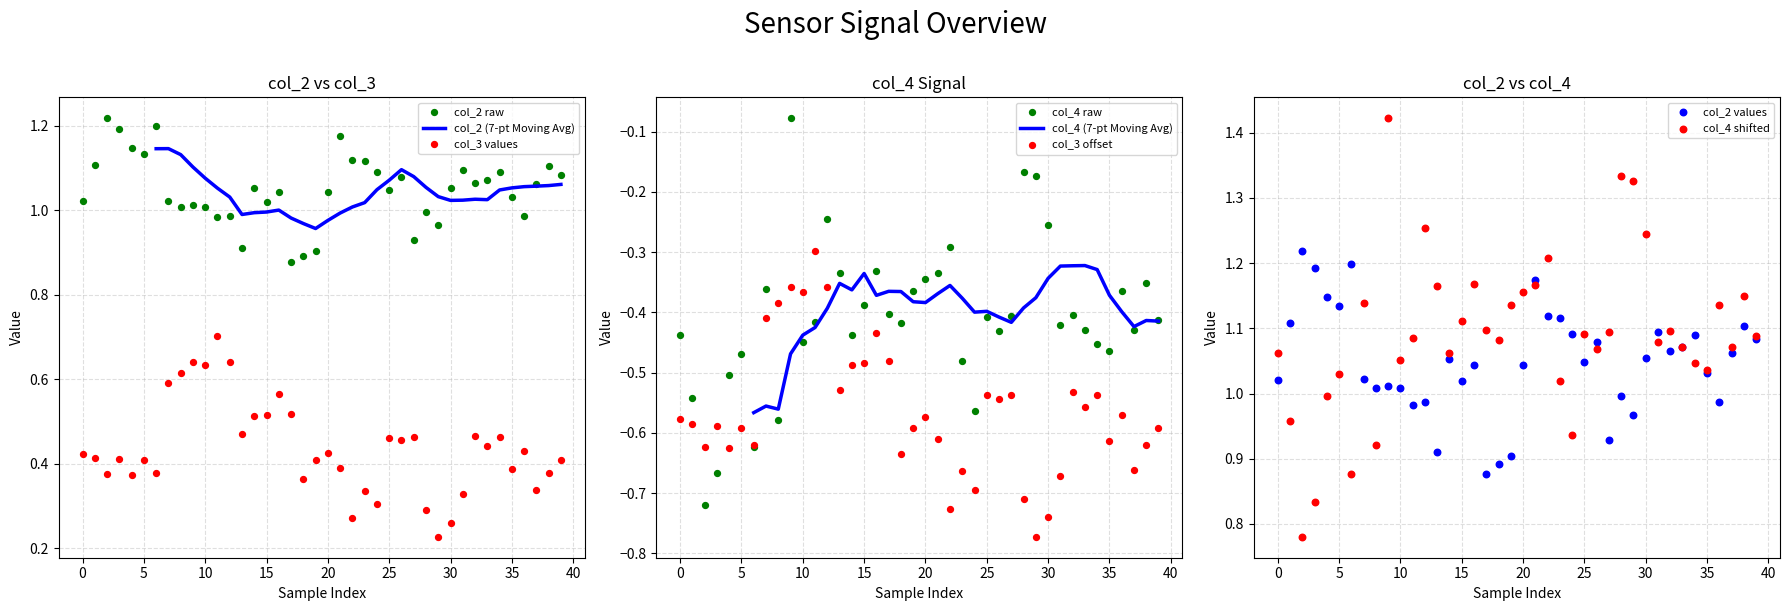

Which series has the largest total across all categories?

col_2